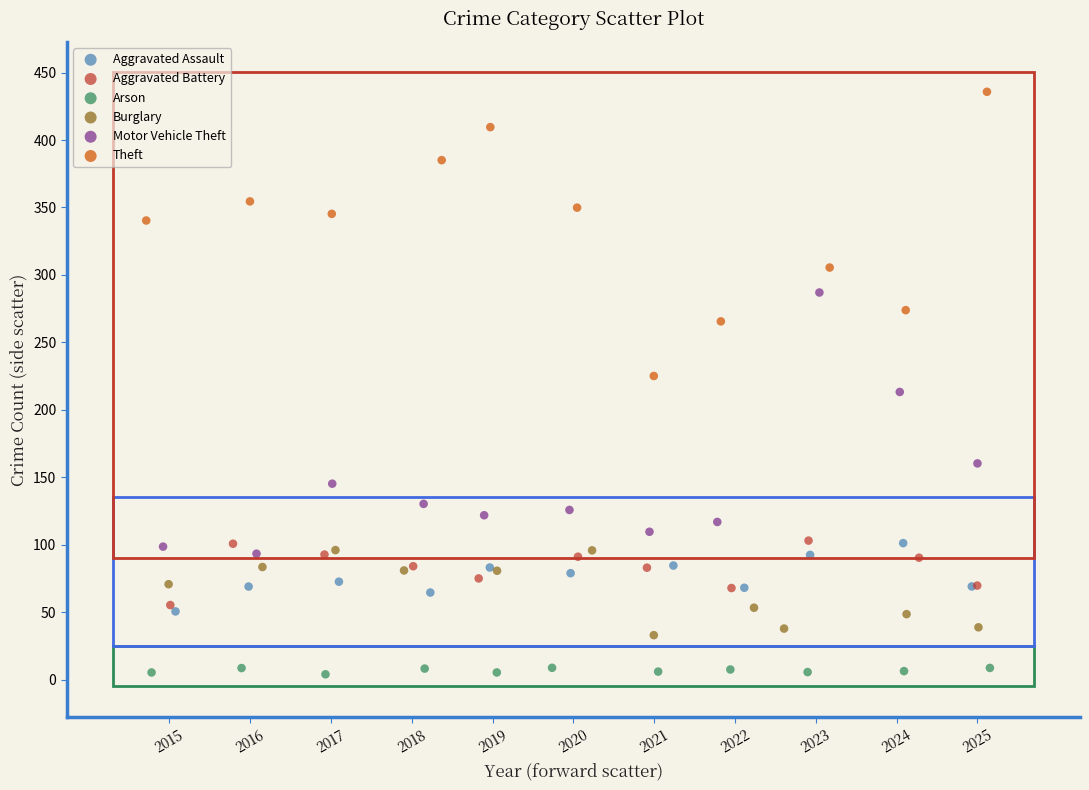

Which series contains the highest Y value?

Theft